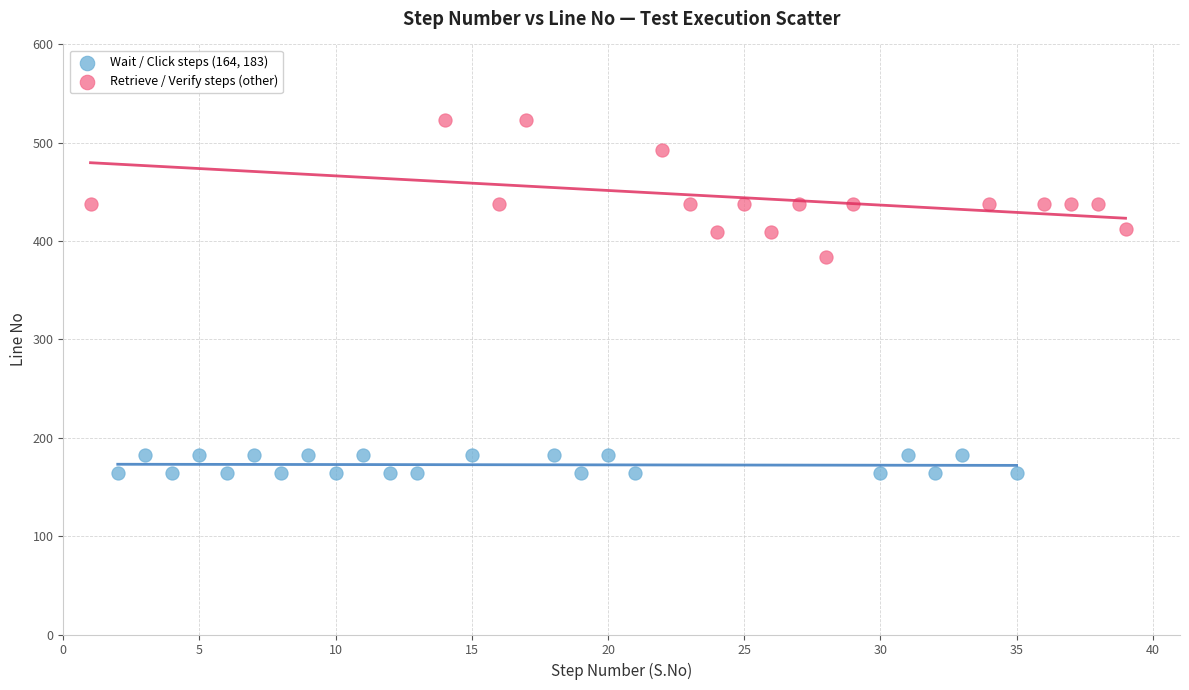

Which series reaches the maximum Y coordinate?

Retrieve / Verify steps (other)